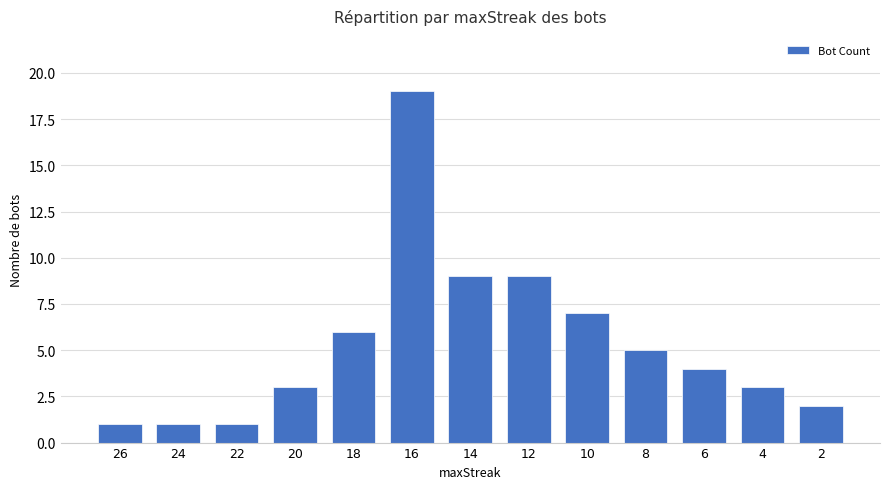

Is it true that the value at 12 is 15?

False